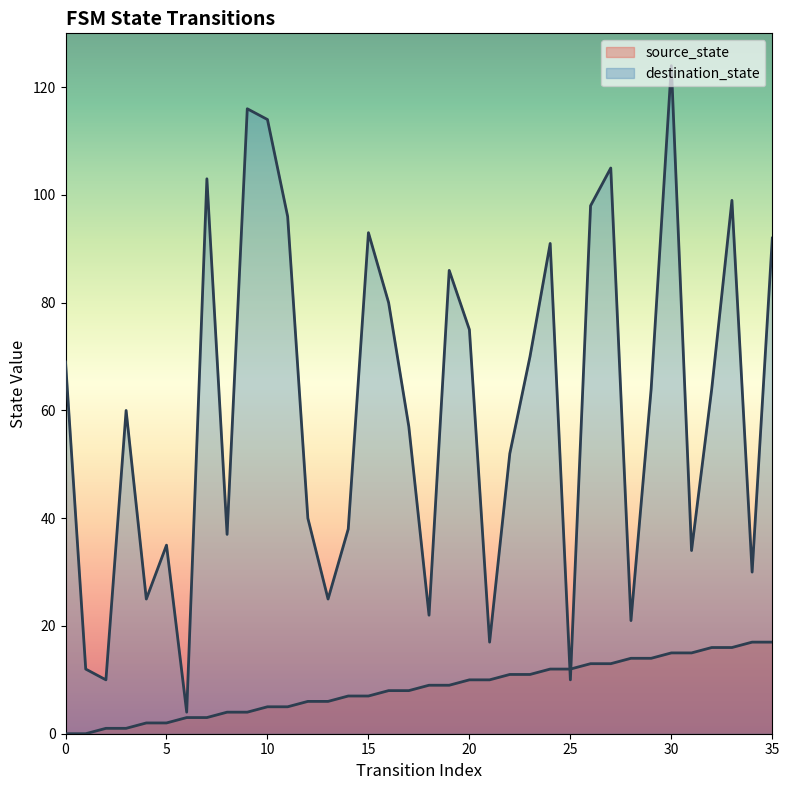

What is the value of the destination_state point at the 20th from the left?

86